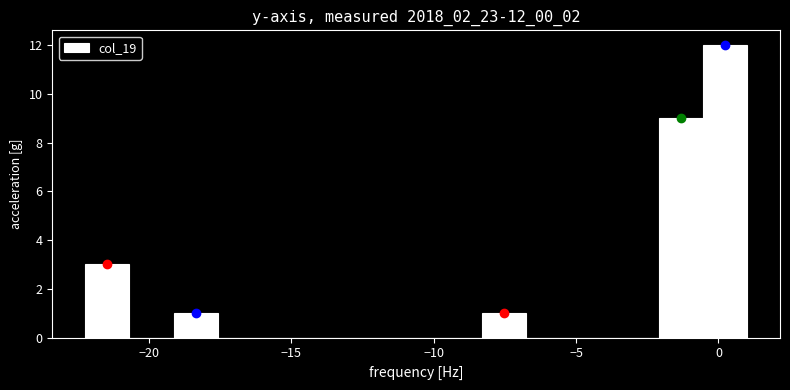

Read against the x-axis, roughly where is the centre of the tallest bar?

0.0